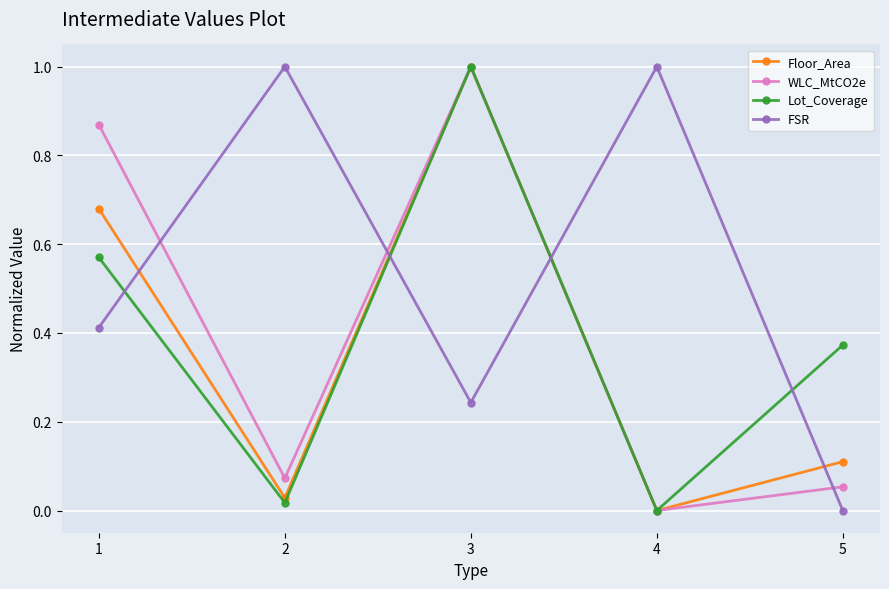

What is the total value across all series at 3?

3.2